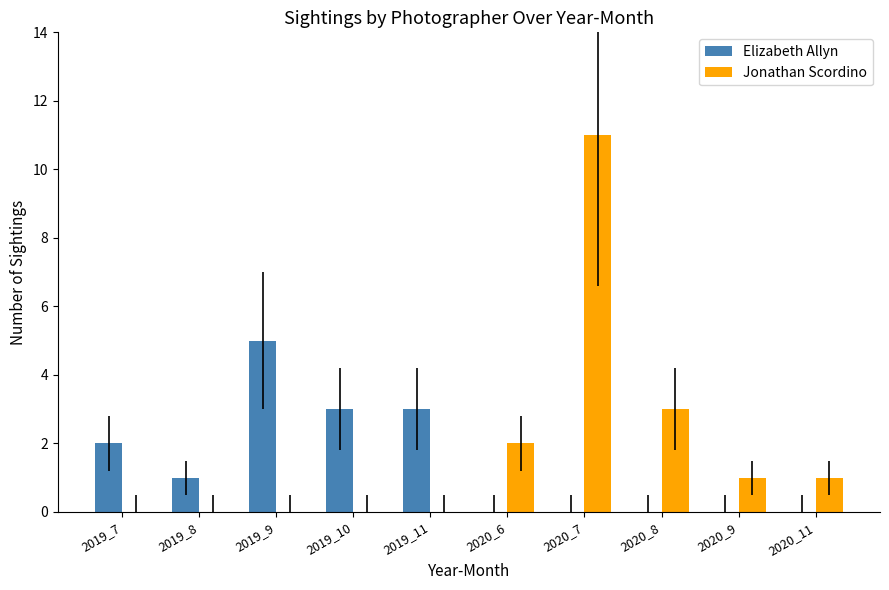

At which category does the chart reach its peak across all series?

2020_7